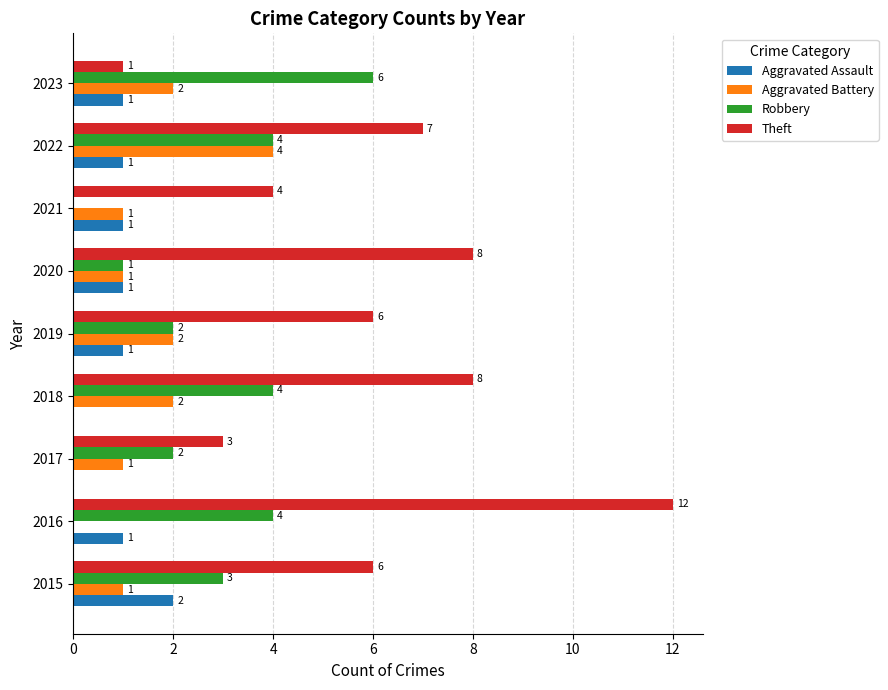

What is the greatest value displayed?

12